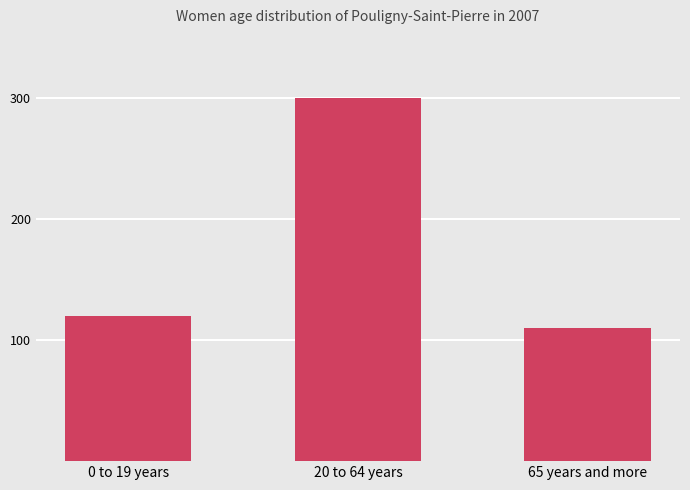

True or false: the data shows 70 at 65 years and more.

False